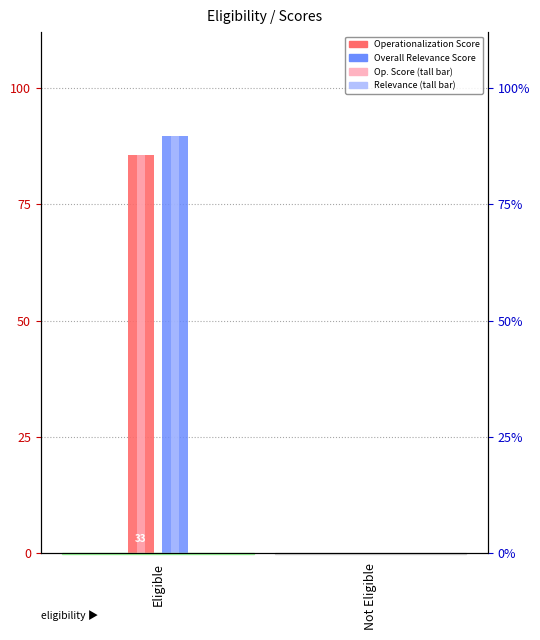

At Eligible, list the series in order from largest to smallest.

Overall Relevance Score, Operationalization Score